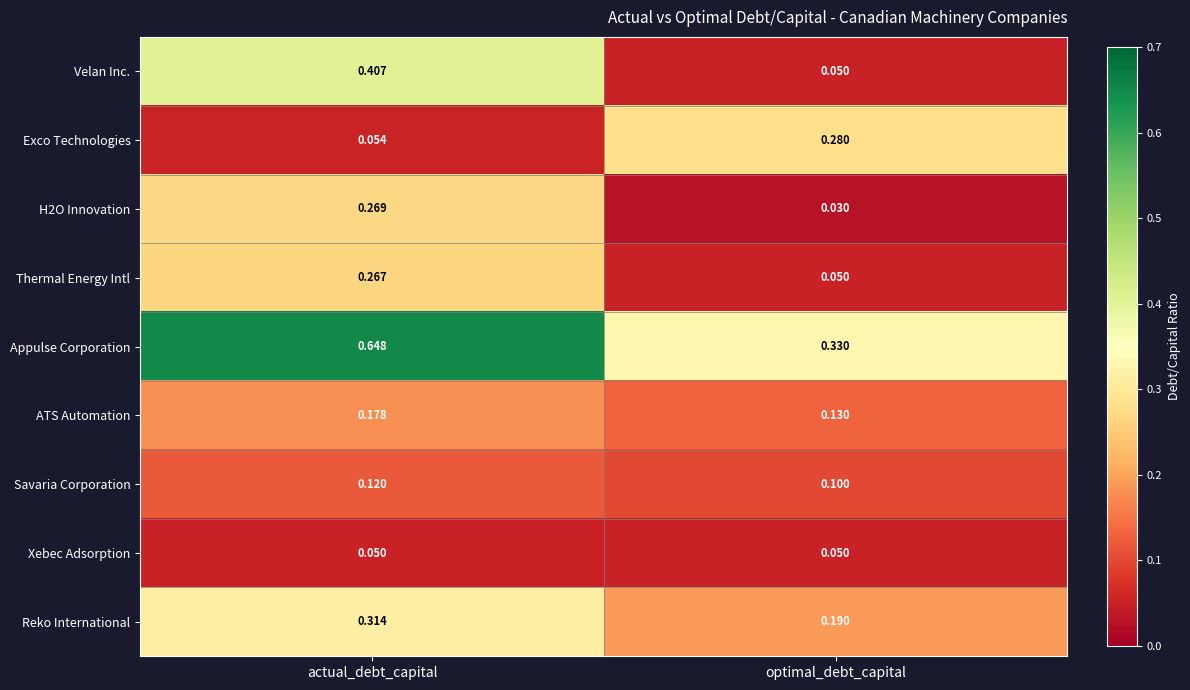

Which series changed the most between actual_debt_capital and optimal_debt_capital?

Velan Inc.